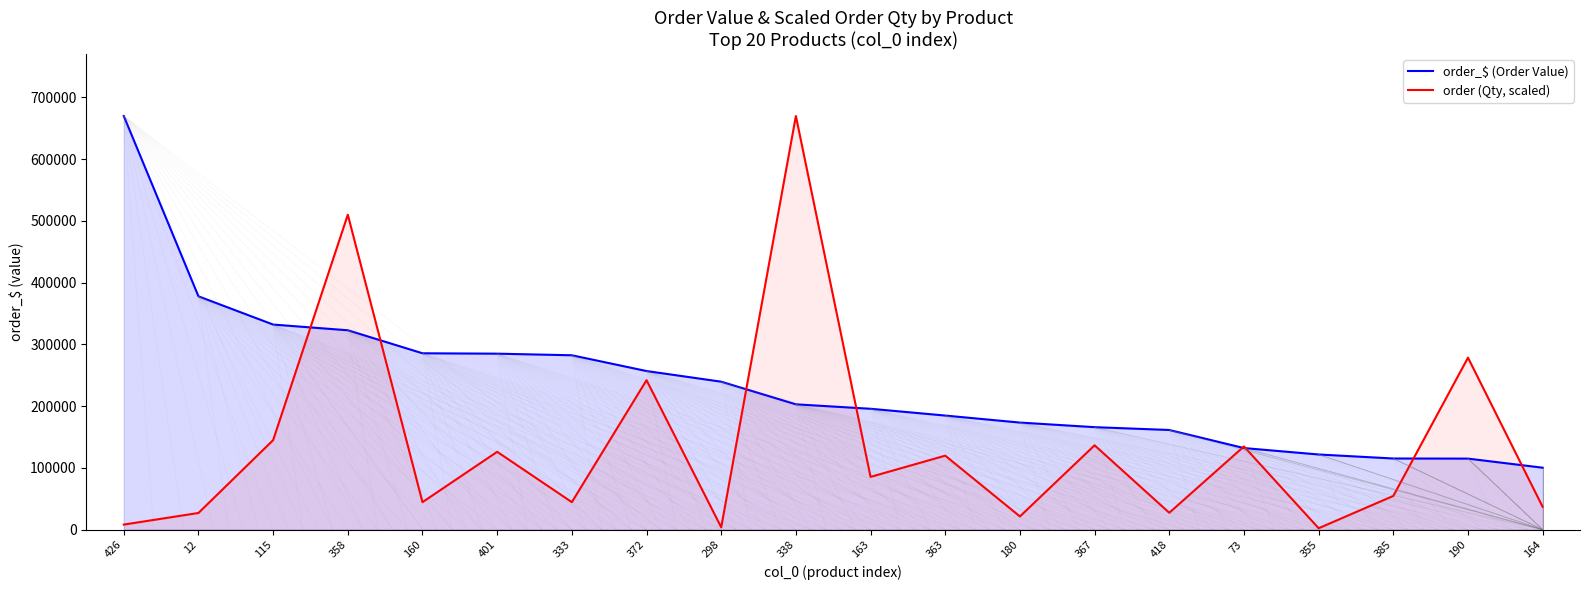

True or false: order_$ (Order Value) and order (Qty, scaled) cross at least once.

True